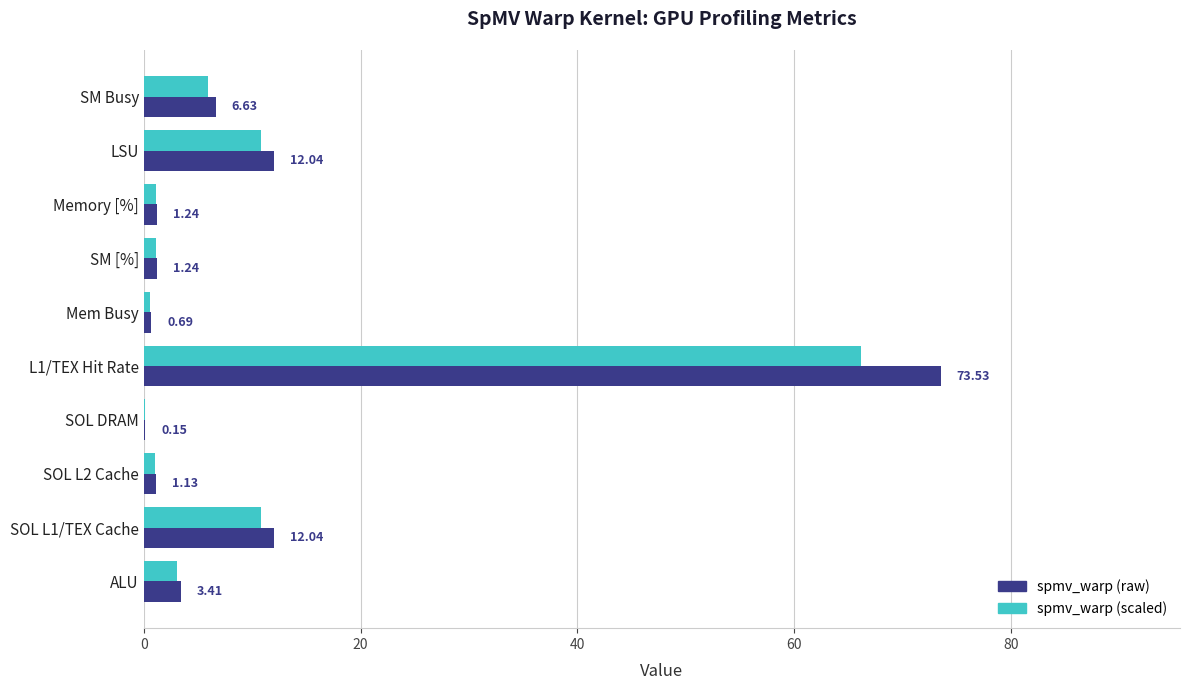

At which category is the sum across all series the highest?

L1/TEX Hit Rate